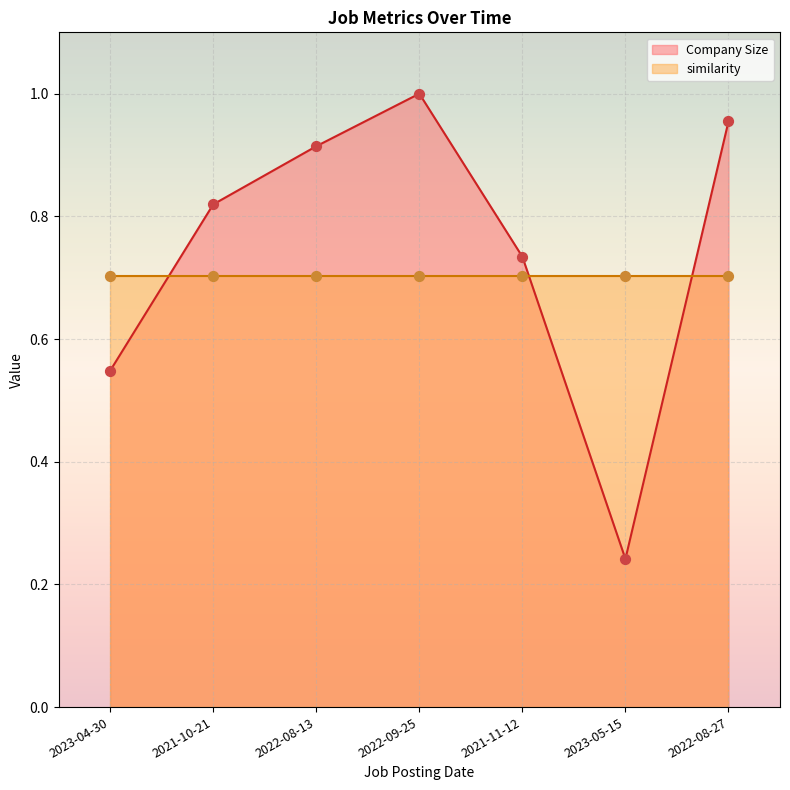

Which has a higher value, 2023-04-30 or 2022-08-27?

2022-08-27